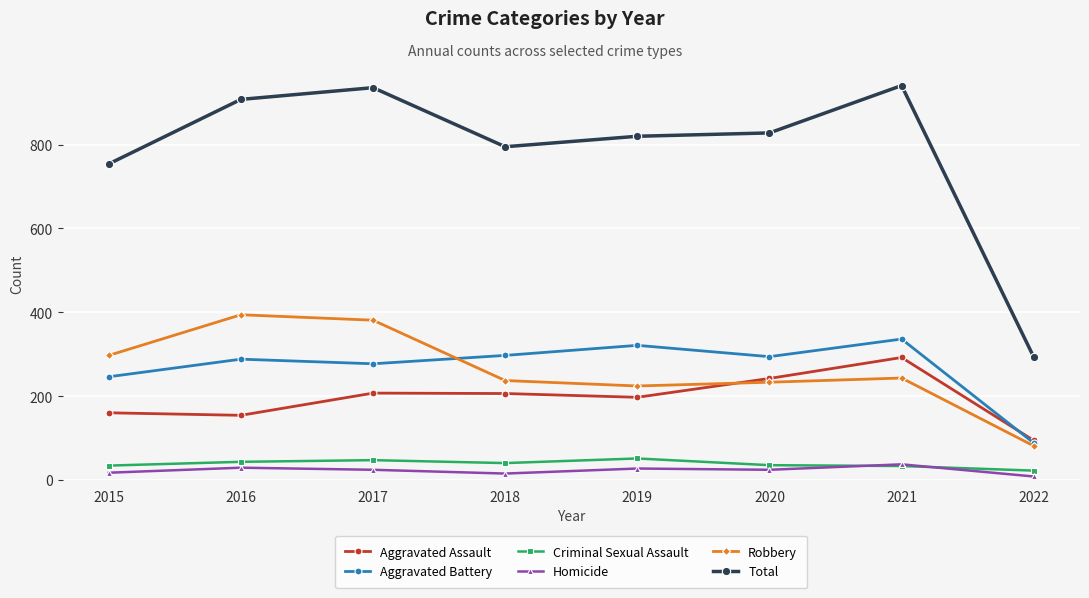

What is the value of the Robbery point at the 8th from the left?

81